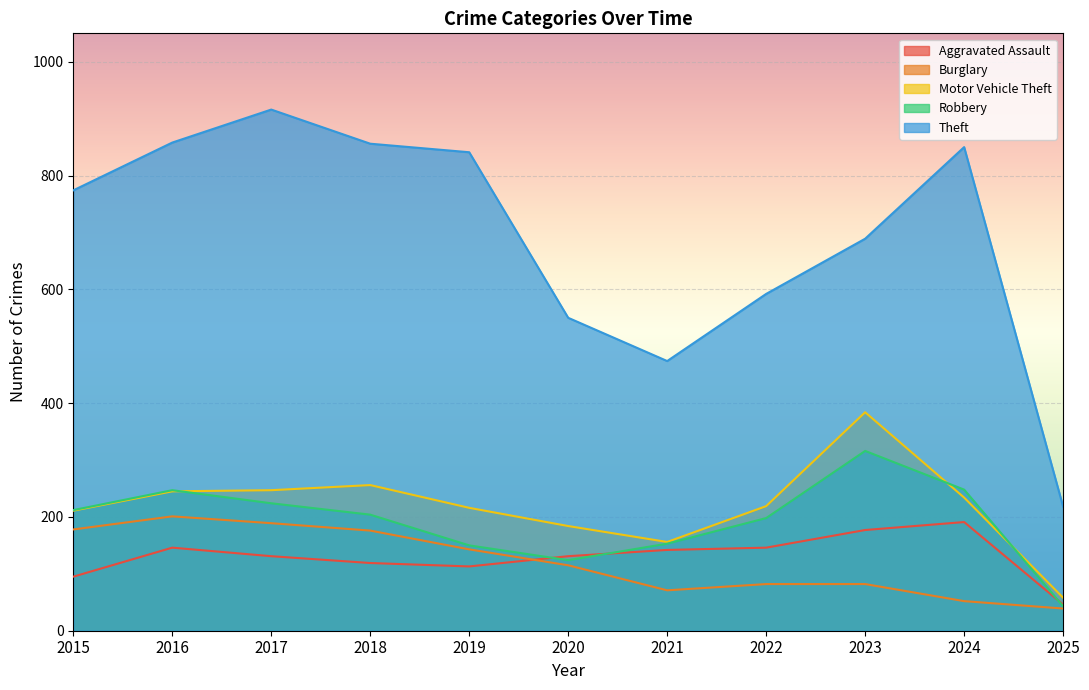

Which label corresponds to the smallest value in the chart?

2025